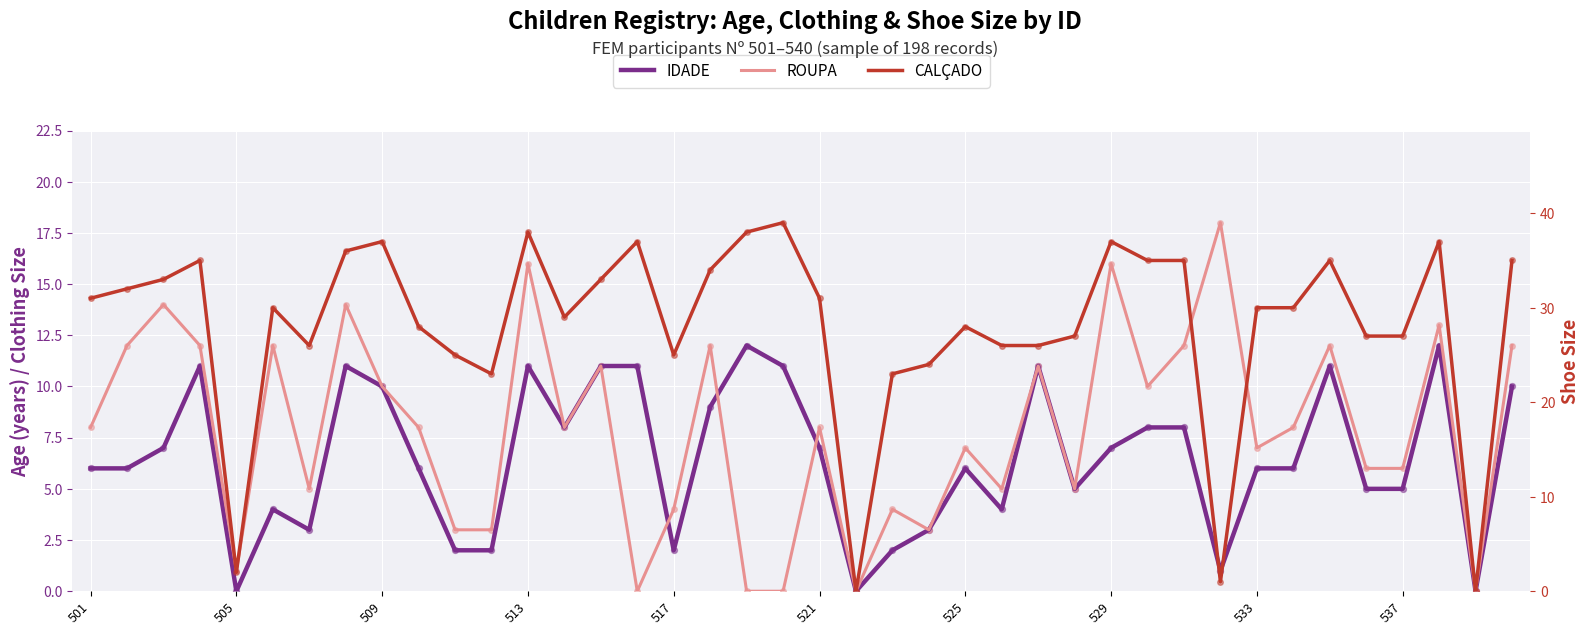

Which series reaches the maximum Y coordinate?

CALÇADO